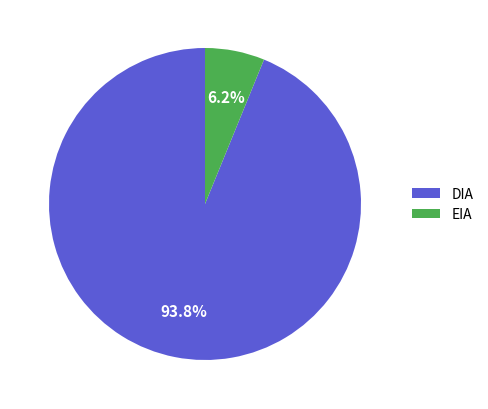

Do DIA and EIA together represent more than half of the pie?

Yes